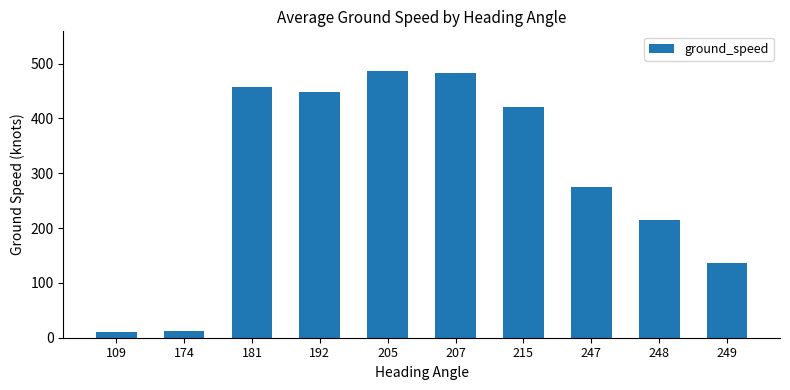

What is the value of the 4th bar from the left?

449